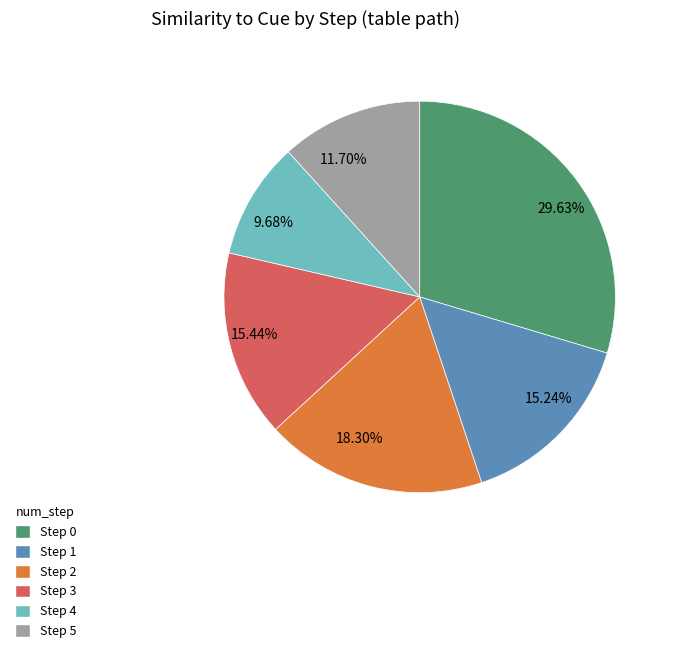

Which has a higher value, Step 5 or Step 4?

Step 5